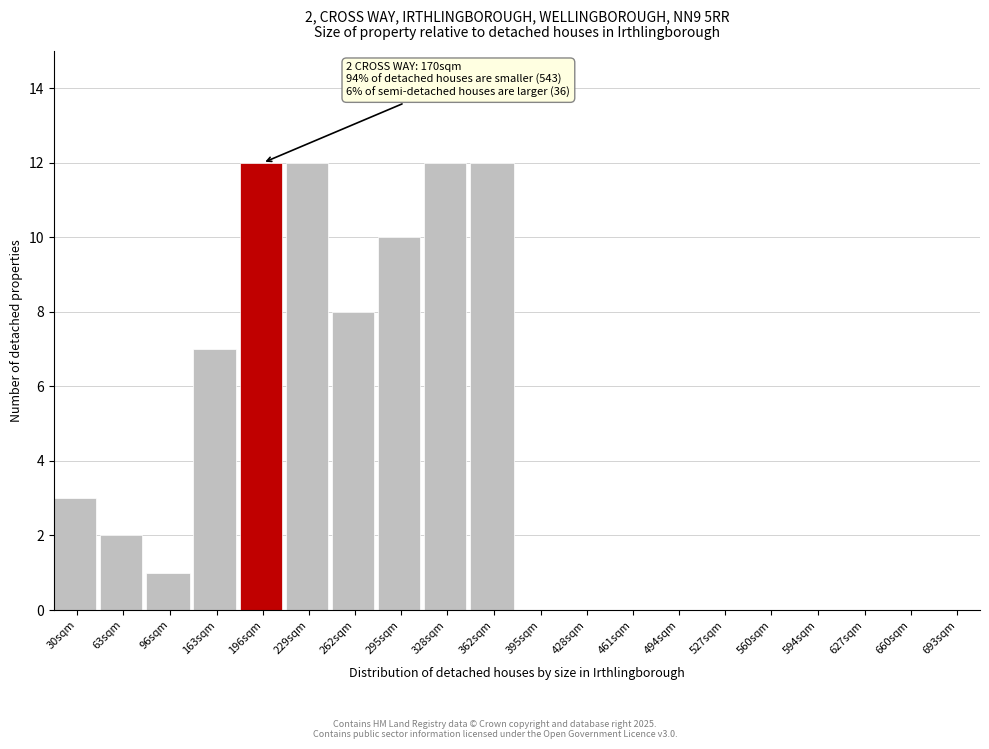

Reading left to right, what are all the values shown in this chart?

30sqm=3	63sqm=2	96sqm=1	163sqm=7	196sqm=12	229sqm=12	262sqm=8	295sqm=10	328sqm=12	362sqm=12	395sqm=0	428sqm=0	461sqm=0	494sqm=0	527sqm=0	560sqm=0	594sqm=0	627sqm=0	660sqm=0	693sqm=0